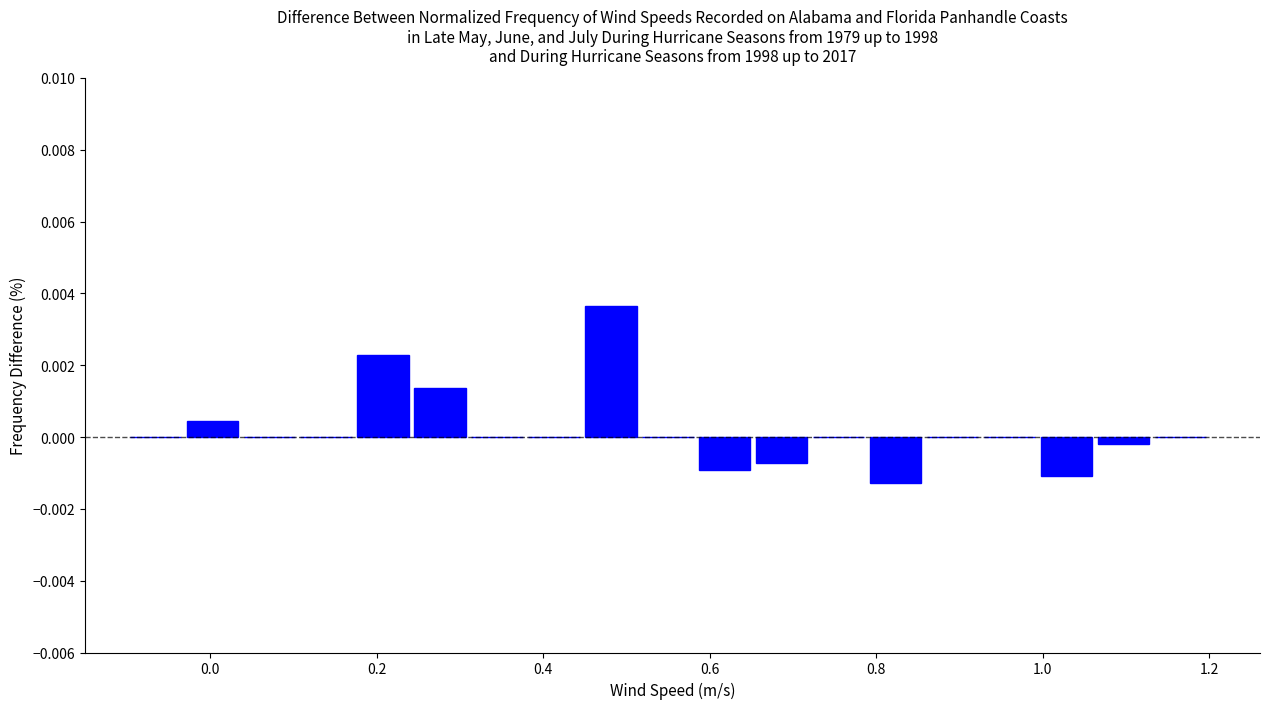

Read against the x-axis, roughly where is the centre of the tallest bar?

0.48